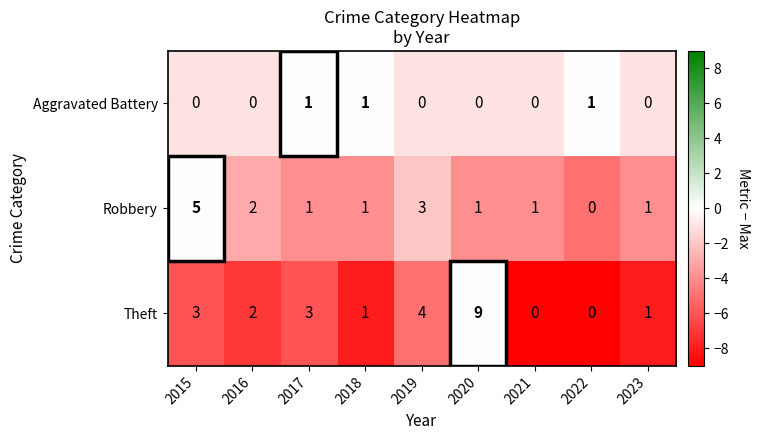

At which category is the sum across all series the highest?

2020